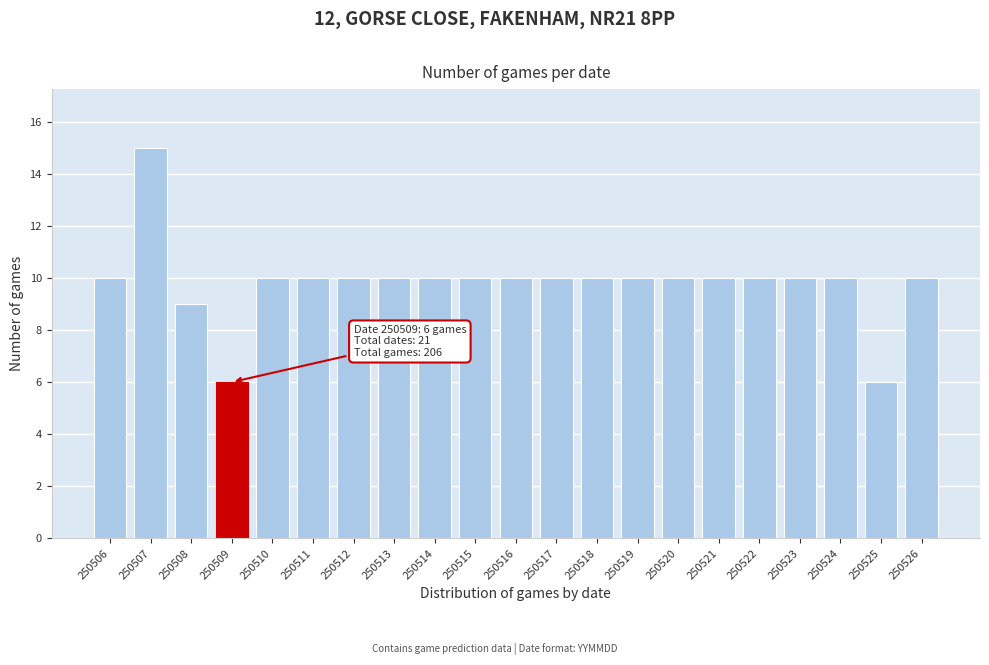

Reading left to right, transcribe all the data shown in this chart.

10	15	9	6	10	10	10	10	10	10	10	10	10	10	10	10	10	10	10	6	10